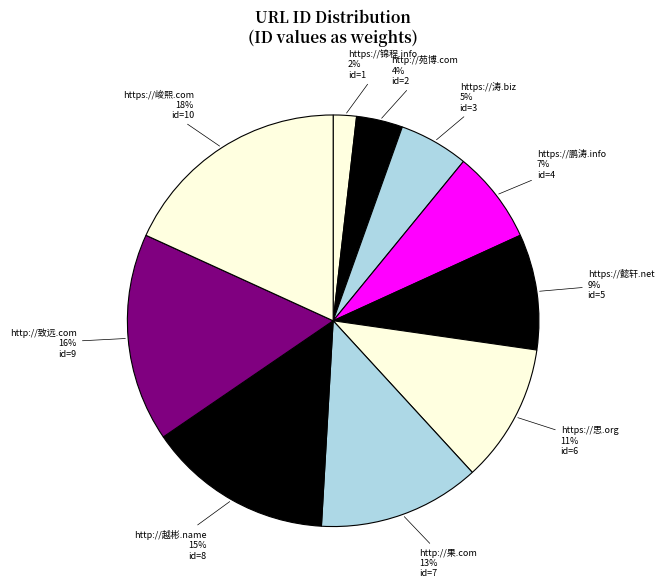

How many slices are in this pie chart?

10